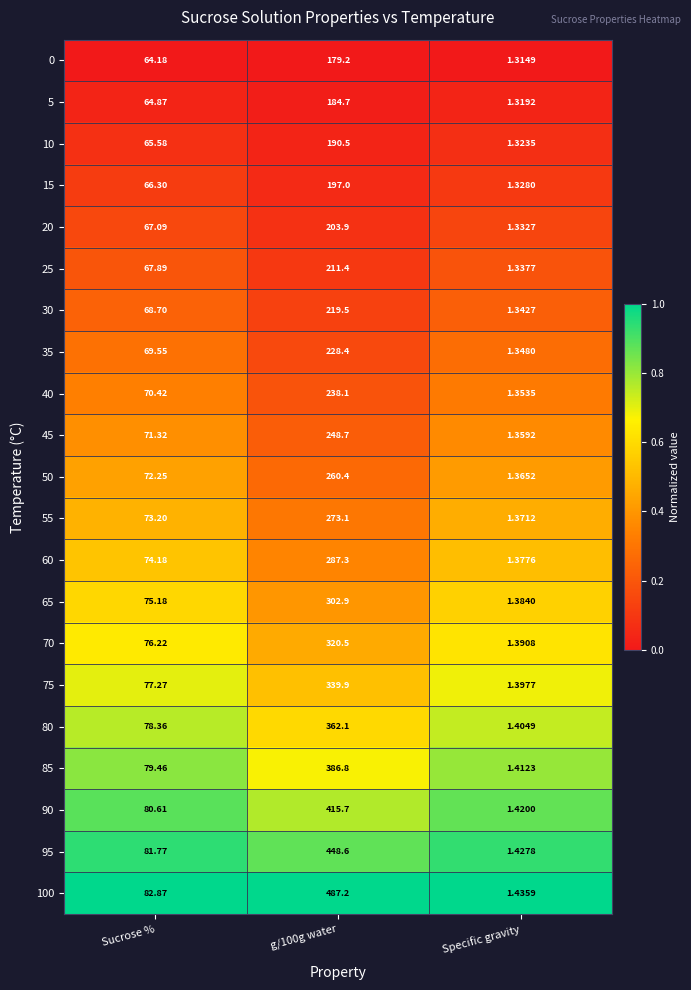

What is the difference between the highest and lowest values at g/100g water?

308.0